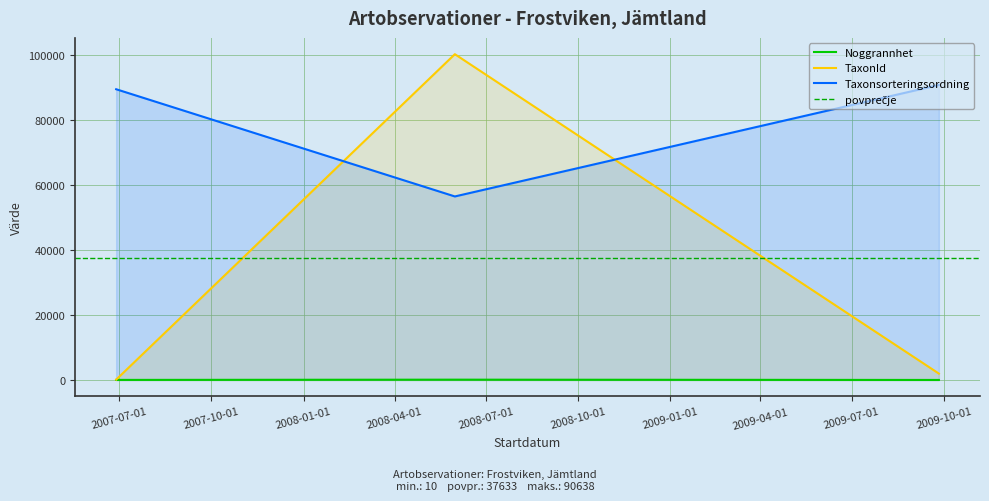

Between 2007-06-28 and 2008-05-31, which series saw the biggest shift?

TaxonId